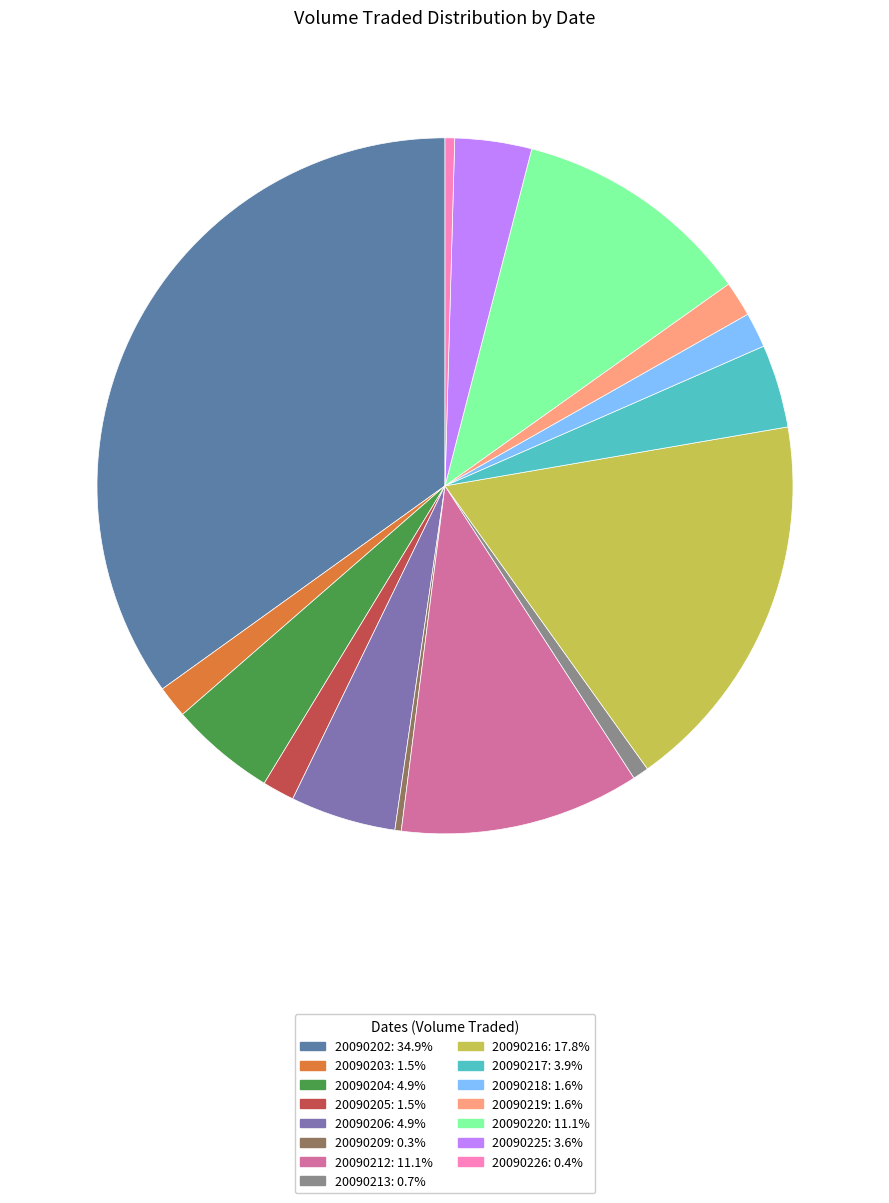

What is the largest slice in the pie chart?

20090202